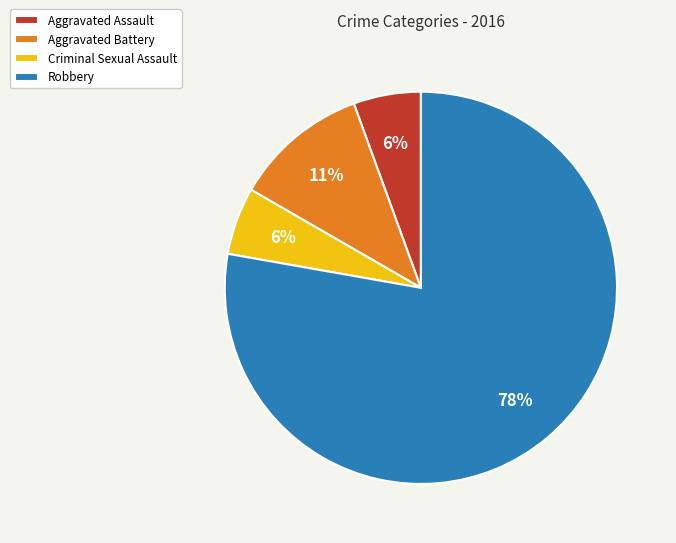

Is it true that Criminal Sexual Assault is 6% of the pie?

True